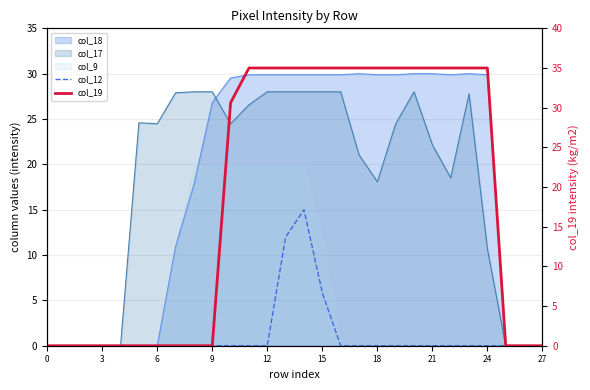

What is the greatest value displayed?

35.0